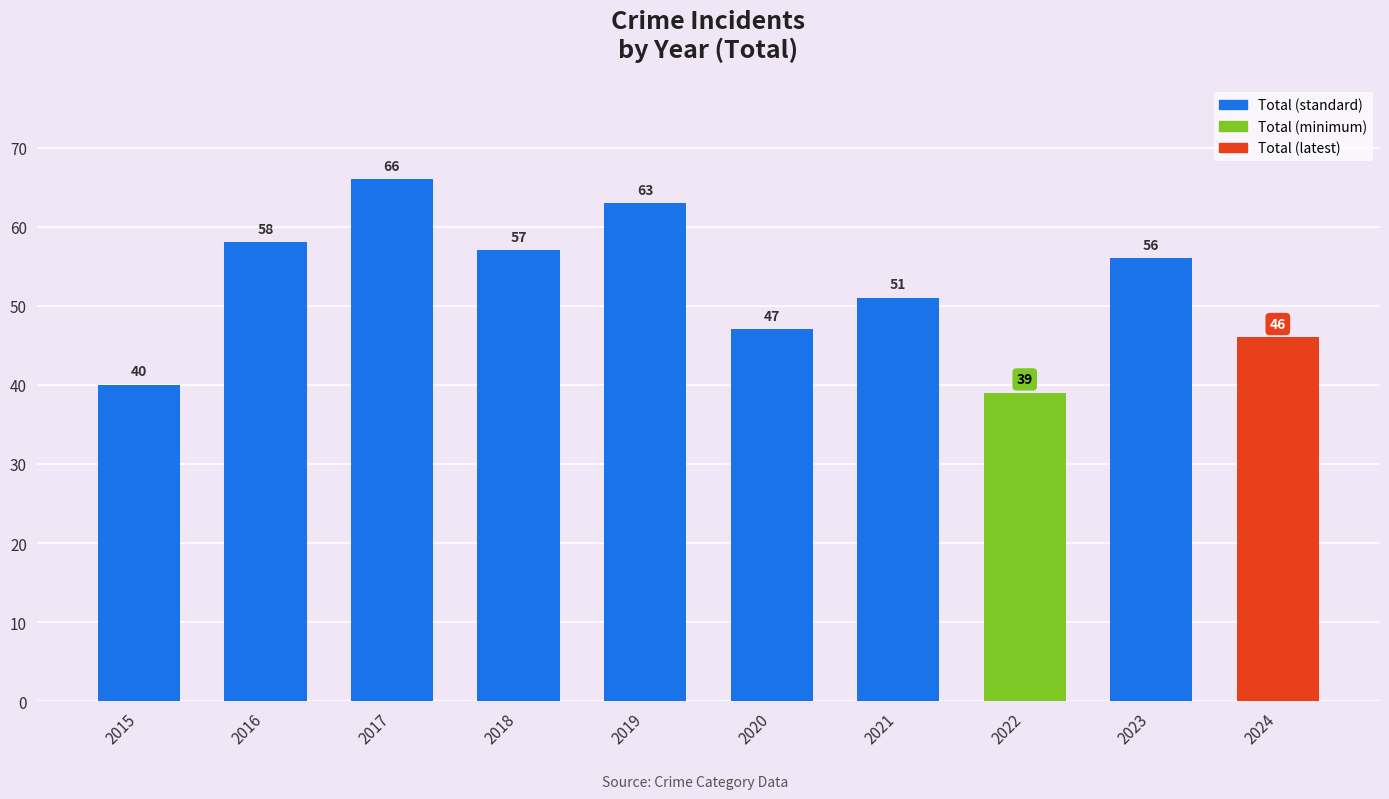

Rank the categories by value from highest to lowest.

2017, 2019, 2016, 2018, 2023, 2021, 2020, 2024, 2015, 2022